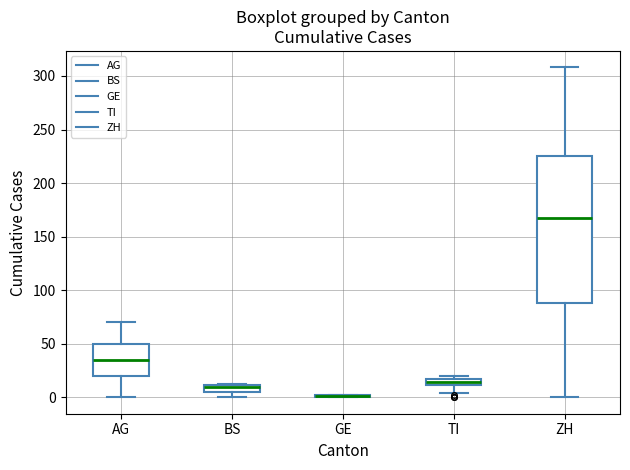

Comparing the boxes themselves (not the whiskers), which one is the tallest?

ZH